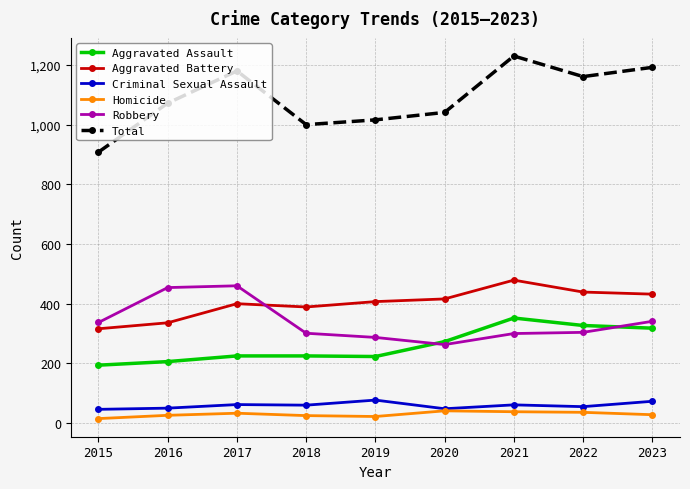

True or false: Criminal Sexual Assault has a value of 60 at 2018.

True